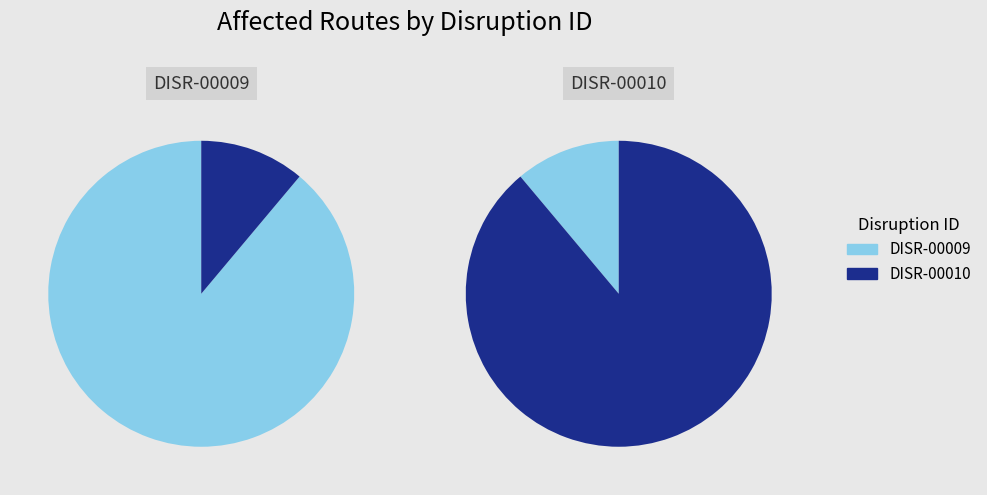

Rank the categories by value from lowest to highest.

DISR-00010, DISR-00009